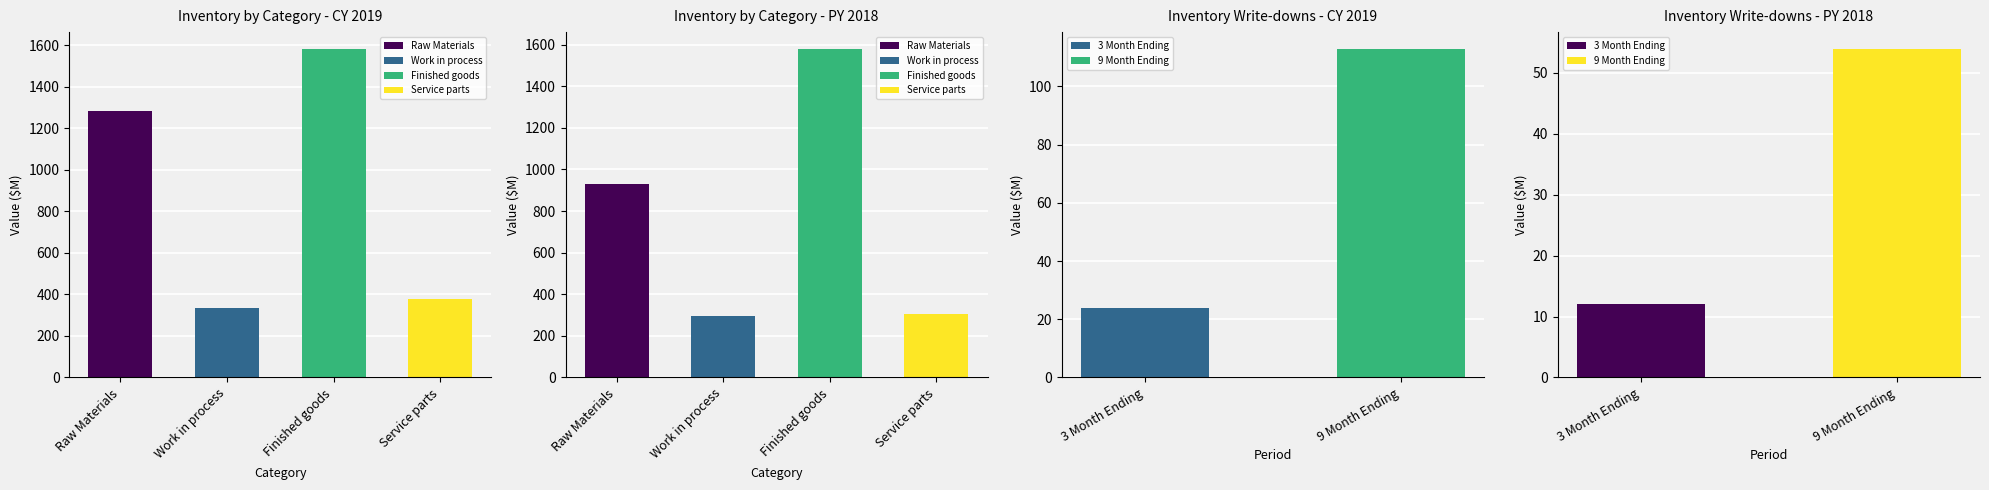

List the series in order of their peak value, highest first.

Finished goods, Raw Materials, Service parts, Work in process